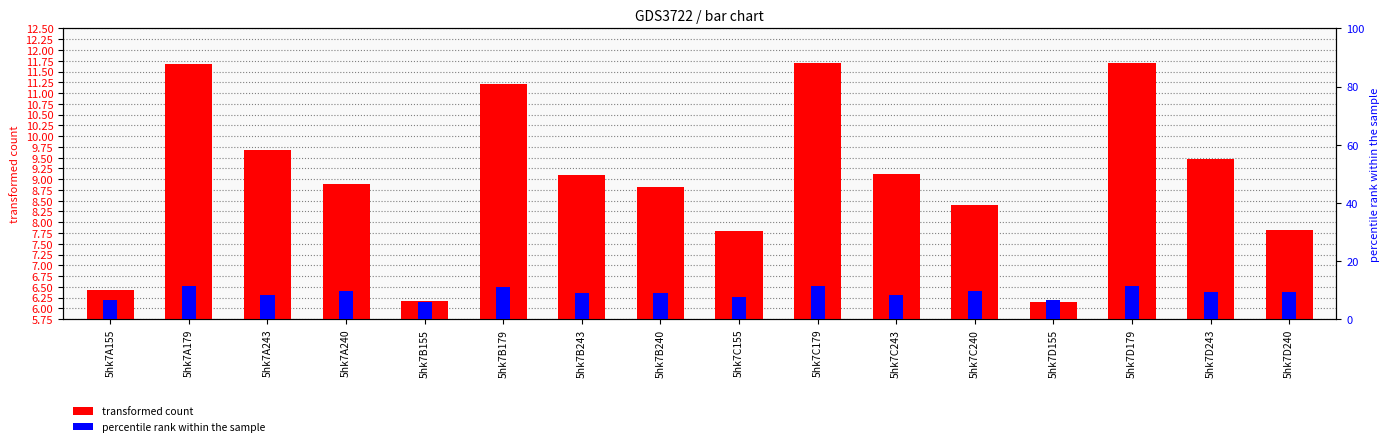

What is the label of the 14th bar from the left?

5hk7D179